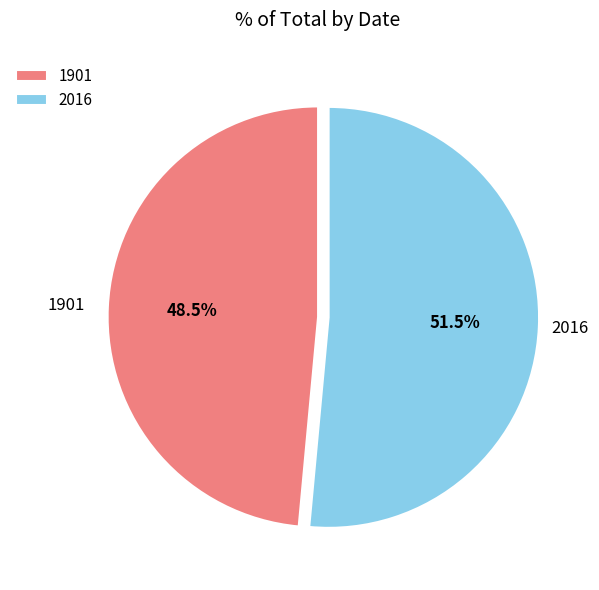

To the nearest percent, what is the combined percentage of 2016 and 1901?

100%